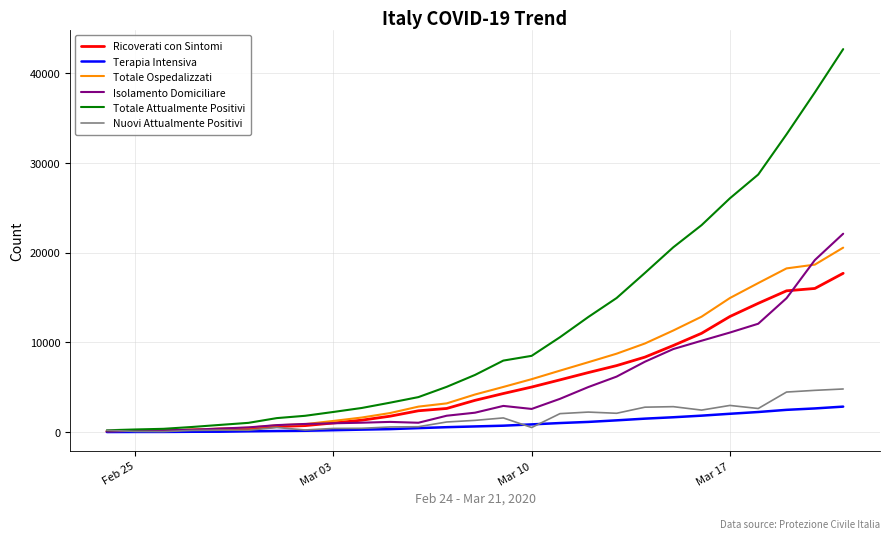

Which series has the largest total across all categories?

Totale Attualmente Positivi